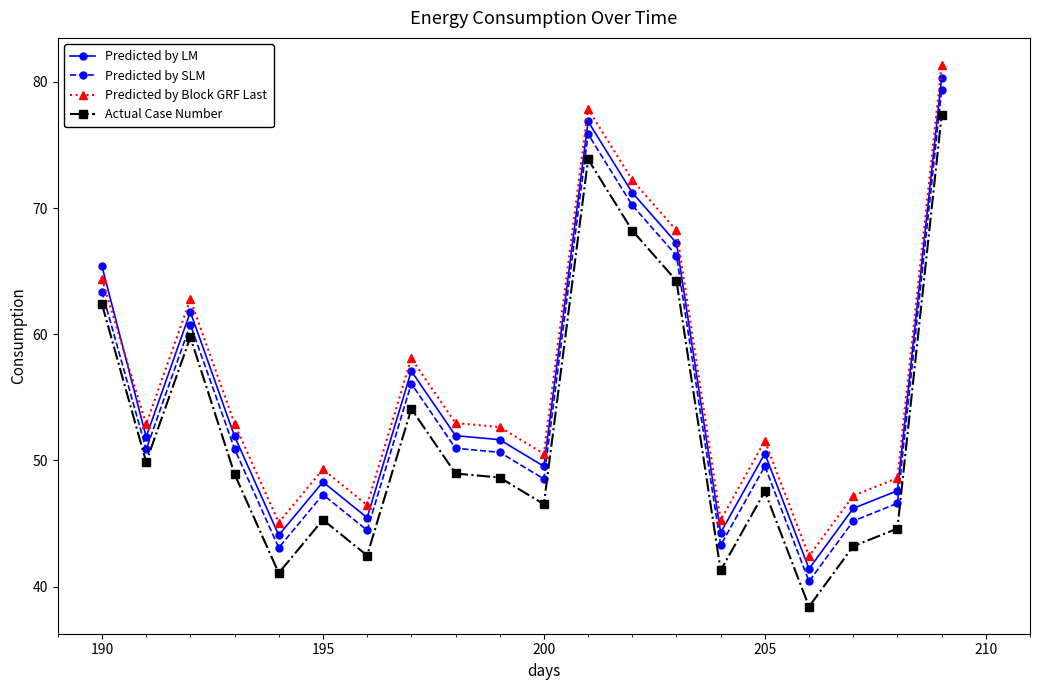

Rank the series by their maximum value, from lowest to highest.

Actual Case Number, Predicted by SLM, Predicted by LM, Predicted by Block GRF Last